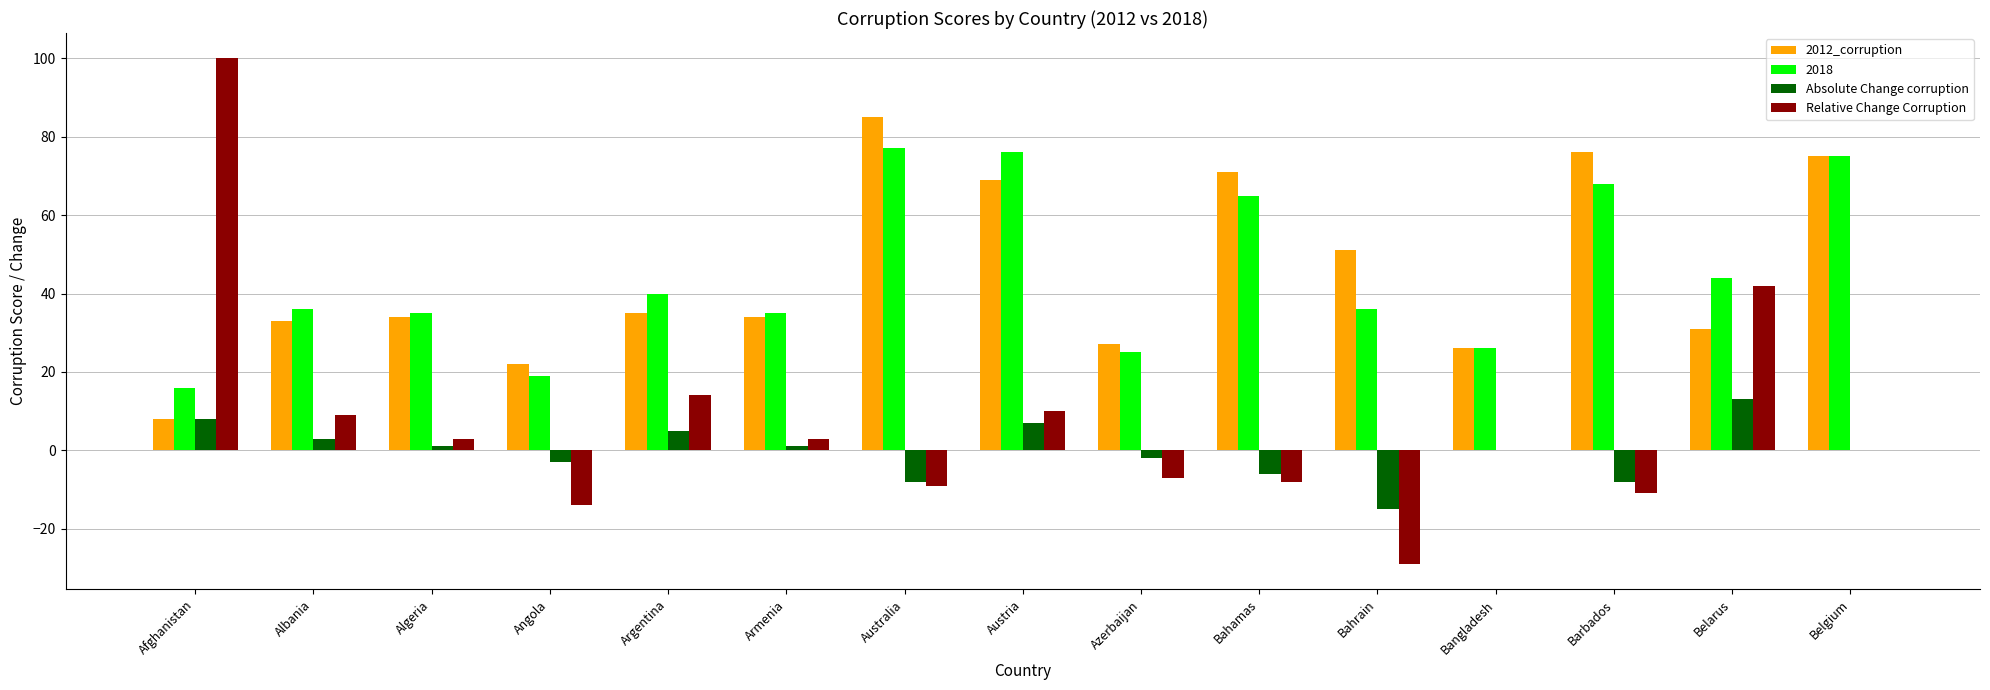

Count the number of categories in the chart.

15